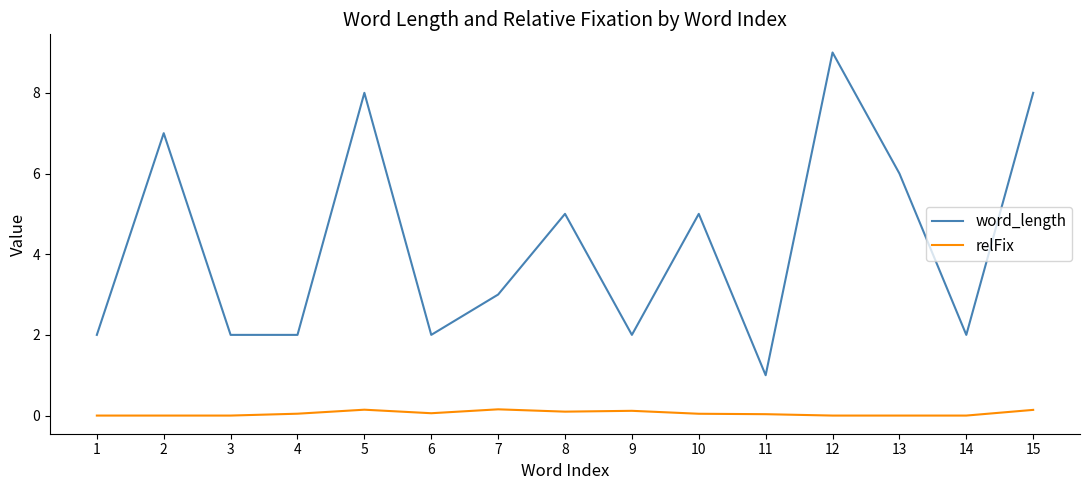

Which series has the largest range (max minus min)?

word_length